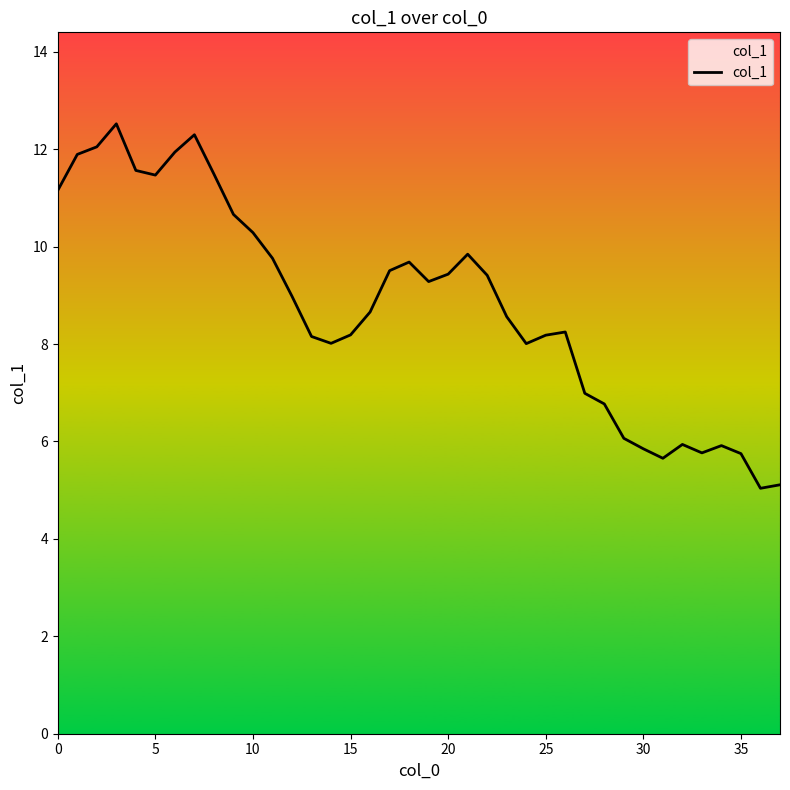

What is the difference between the maximum and minimum values?

7.5